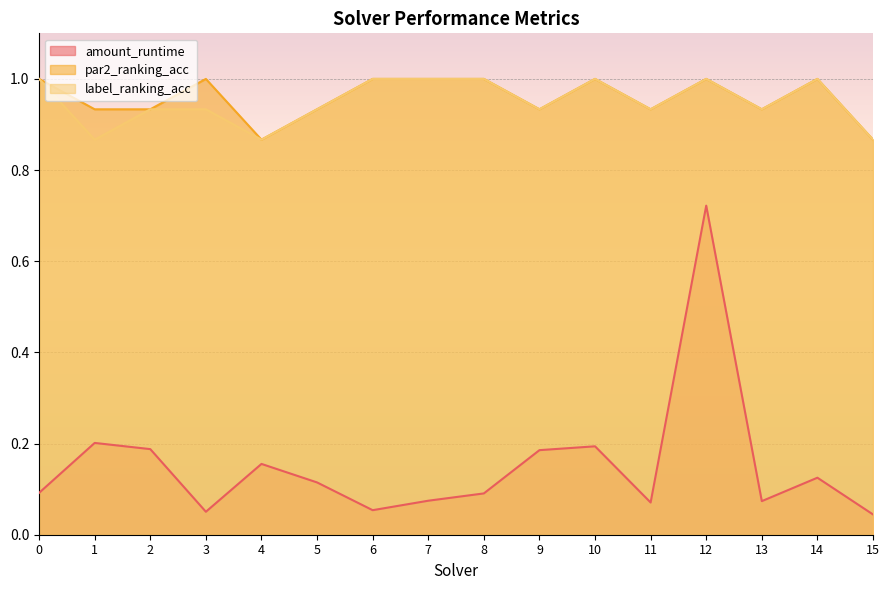

Reading left to right, transcribe all the data shown in this chart.

amount_runtime: 0.1	0.2	0.2	0.1	0.2	0.1	0.1	0.1	0.1	0.2	0.2	0.1	0.7	0.1	0.1	0.0
par2_ranking_acc: 1.0	0.9	0.9	1.0	0.9	0.9	1.0	1.0	1.0	0.9	1.0	0.9	1.0	0.9	1.0	0.9
label_ranking_acc: 1.0	0.9	0.9	0.9	0.9	0.9	1.0	1.0	1.0	0.9	1.0	0.9	1.0	0.9	1.0	0.9